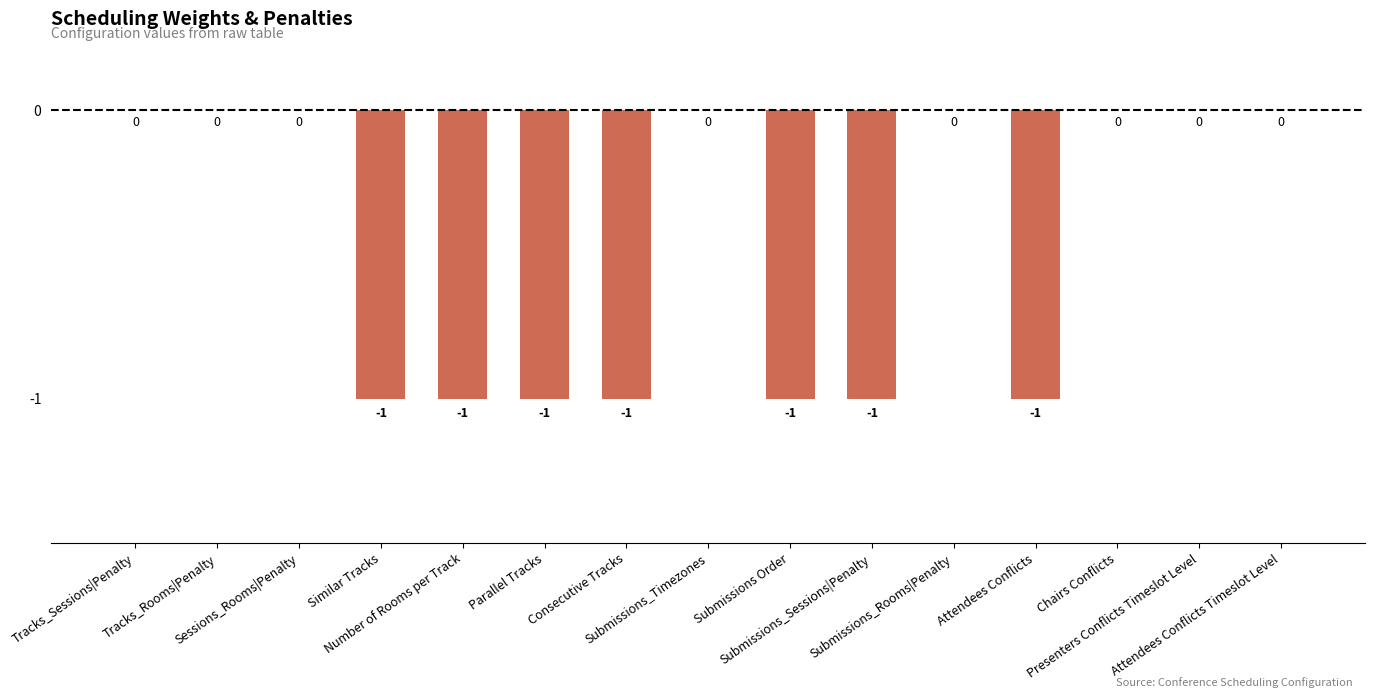

True or false: the data shows 0 at Similar Tracks.

False